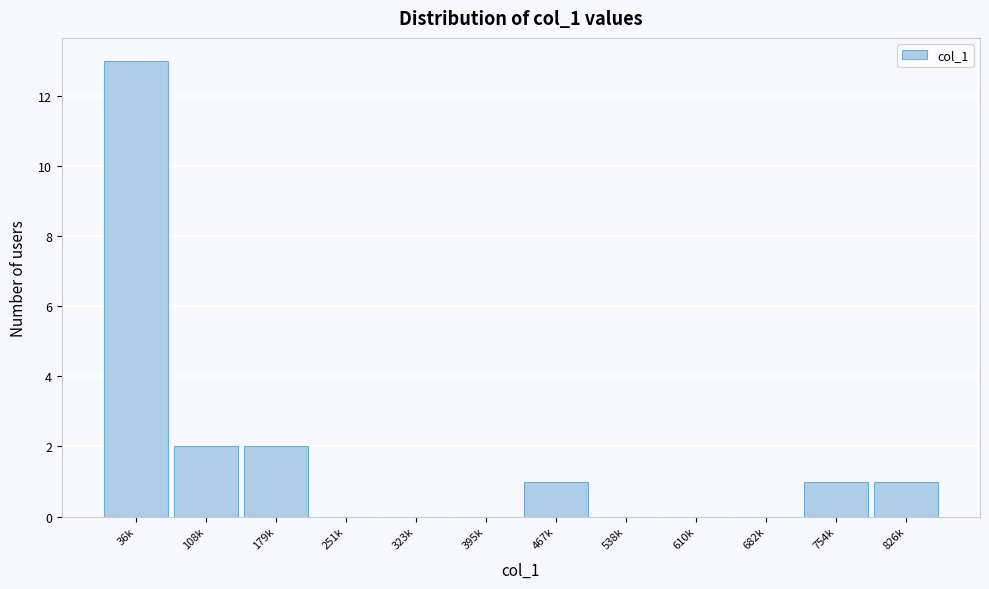

Reading left to right, transcribe all the data shown in this chart.

36k=13	108k=2	179k=2	251k=0	323k=0	395k=0	467k=1	538k=0	610k=0	682k=0	754k=1	826k=1